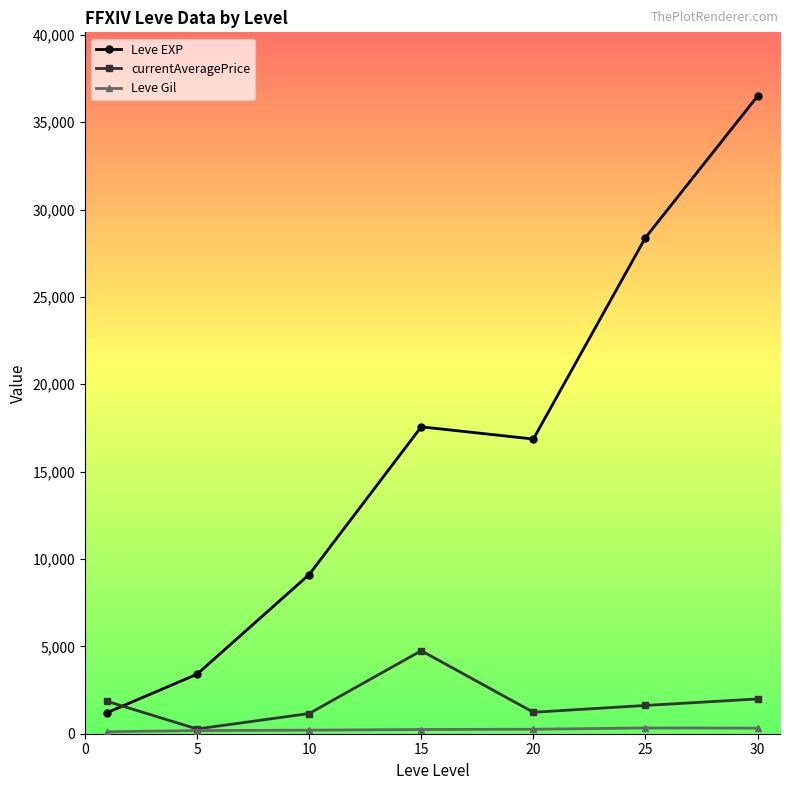

In currentAveragePrice, how many points are lower than both neighbors (excluding endpoints)?

2